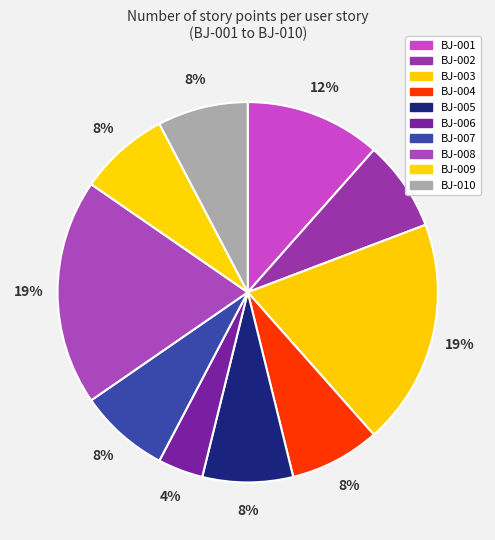

How many segments does this pie chart have?

10